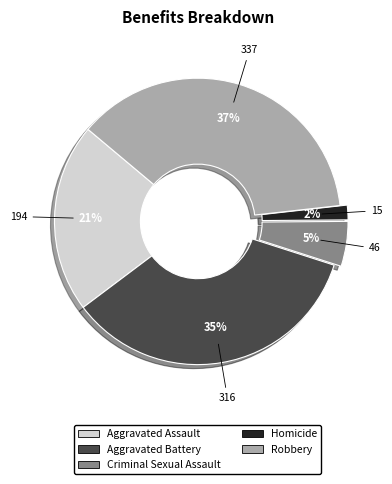

Does Homicide account for over 50% of the chart?

No